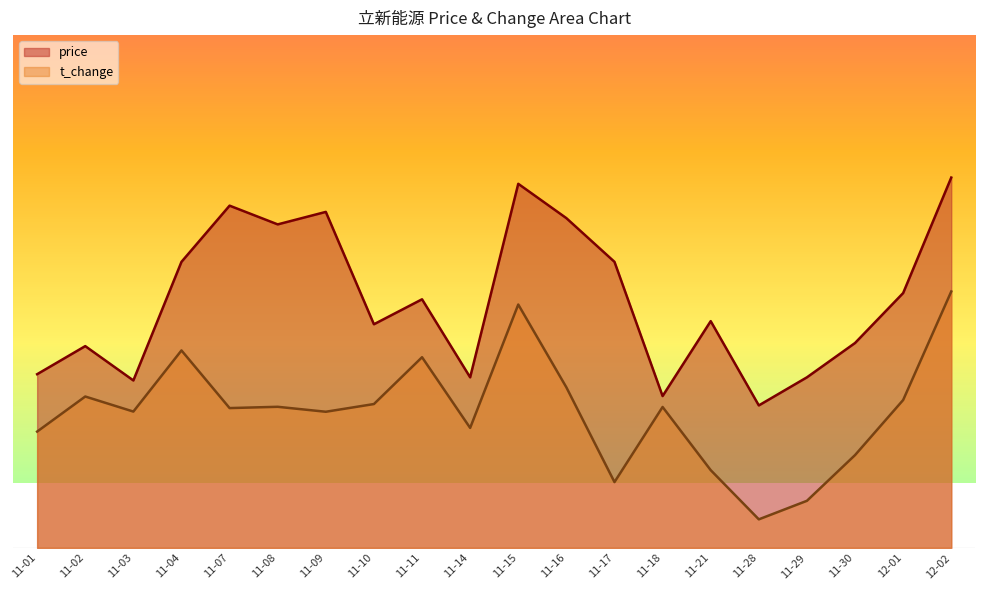

What are all the series names shown in the legend?

price, t_change